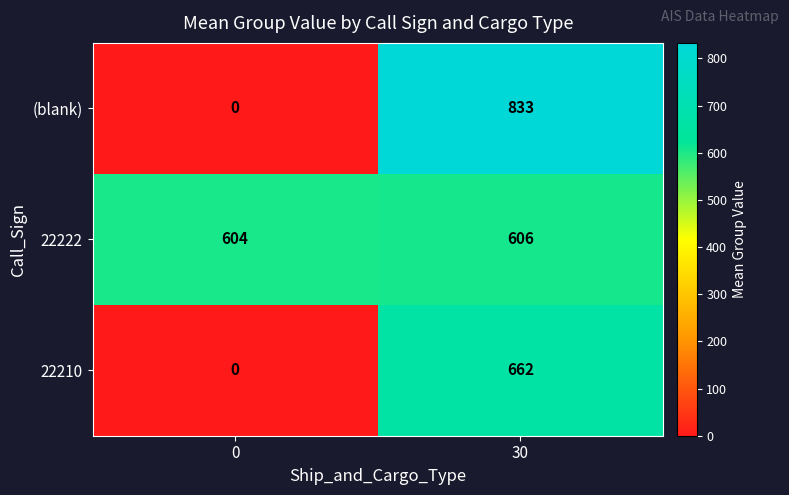

Between 0 and 30, which series saw the biggest shift?

(blank)